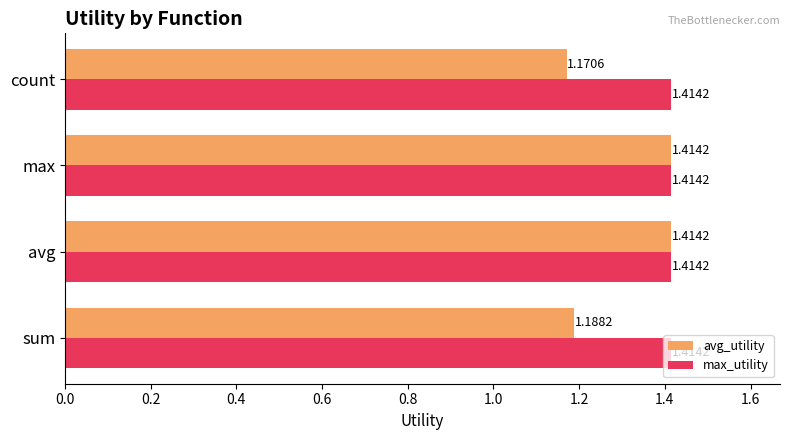

List the series in order of their overall mean, lowest first.

avg_utility, max_utility